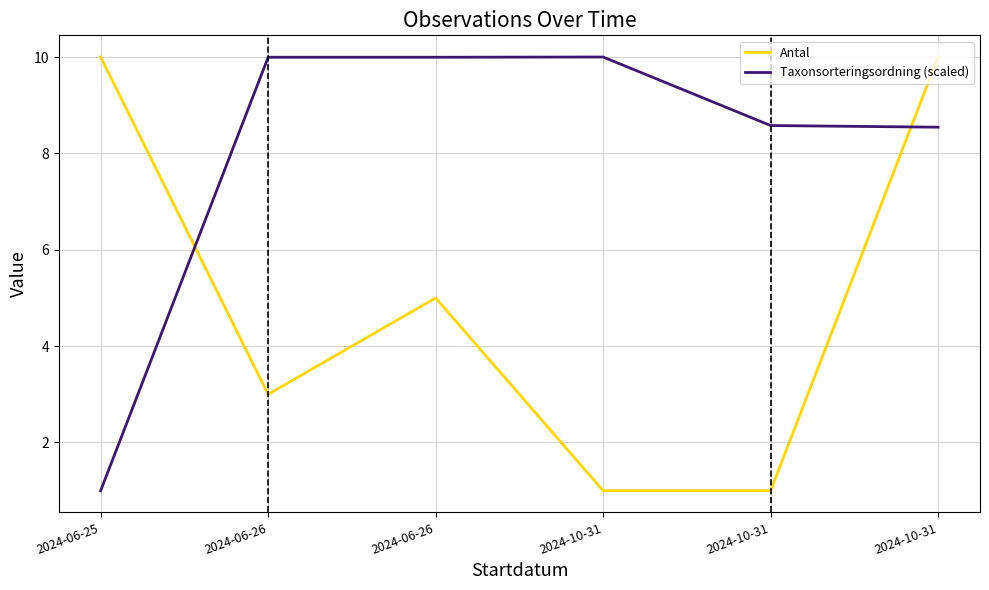

True or false: Antal has a value of 5.0 at 2024-06-26.

True